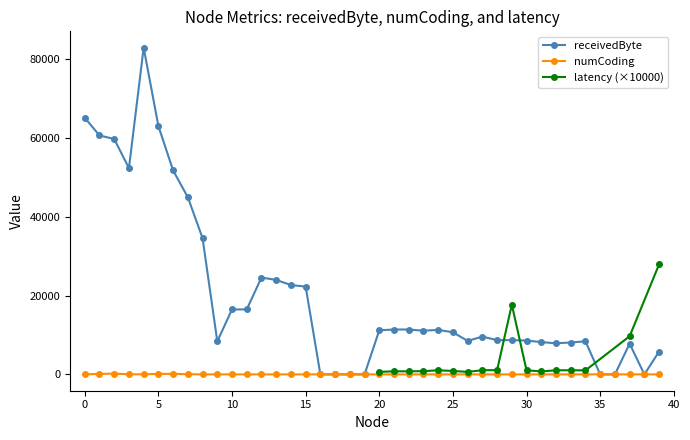

True or false: numCoding and receivedByte cross at least once.

False